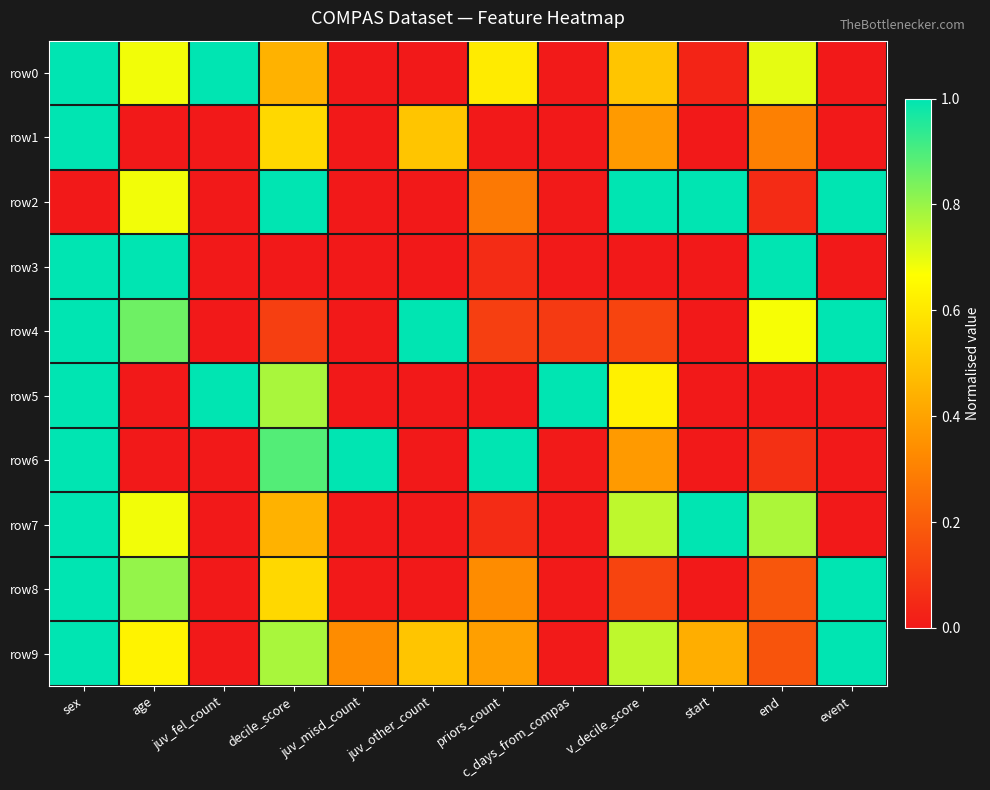

At c_days_from_compas, list the series in order from smallest to largest.

row1, row0, row2, row3, row6, row7, row8, row9, row4, row5